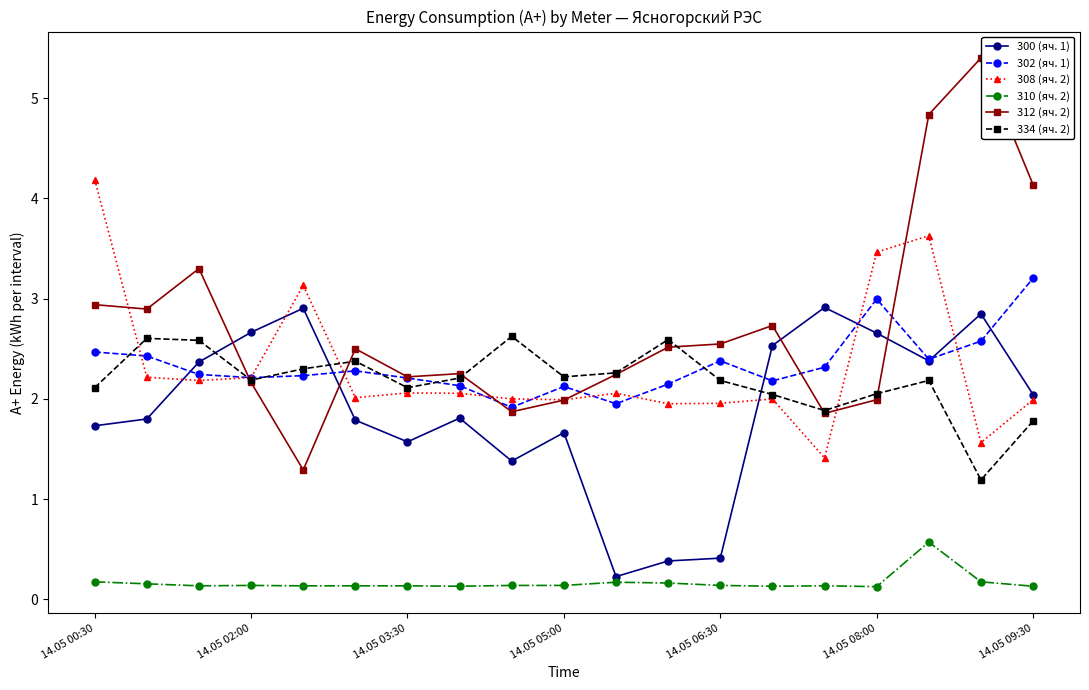

True or false: 308 (яч. 2) and 310 (яч. 2) intersect in this chart.

False